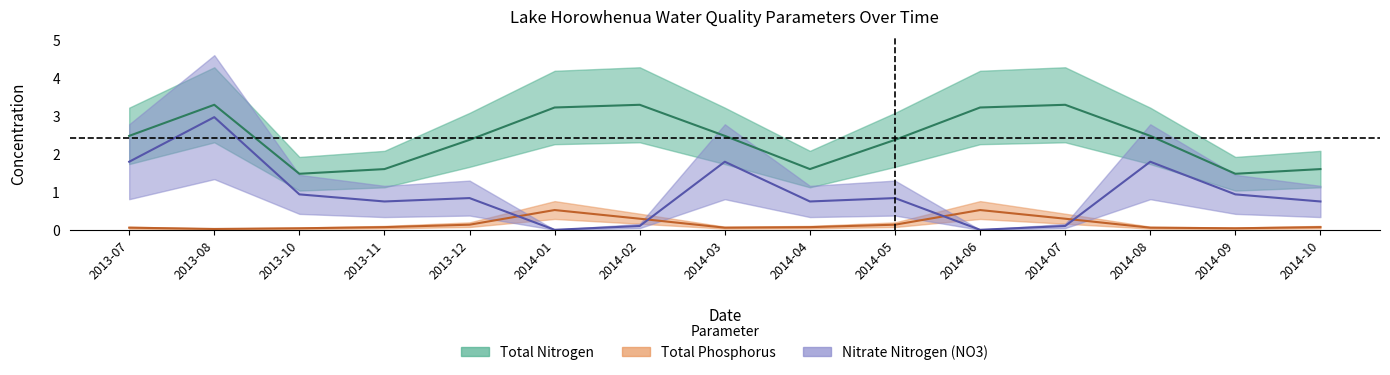

At which category is the sum across all series the highest?

2013-08